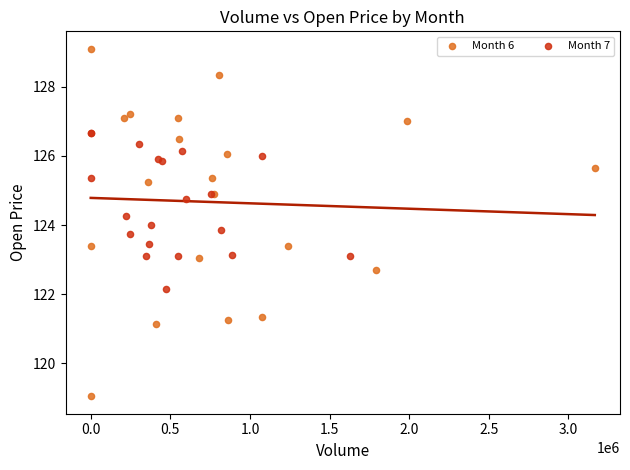

Which series reaches the minimum Y coordinate?

Month 6